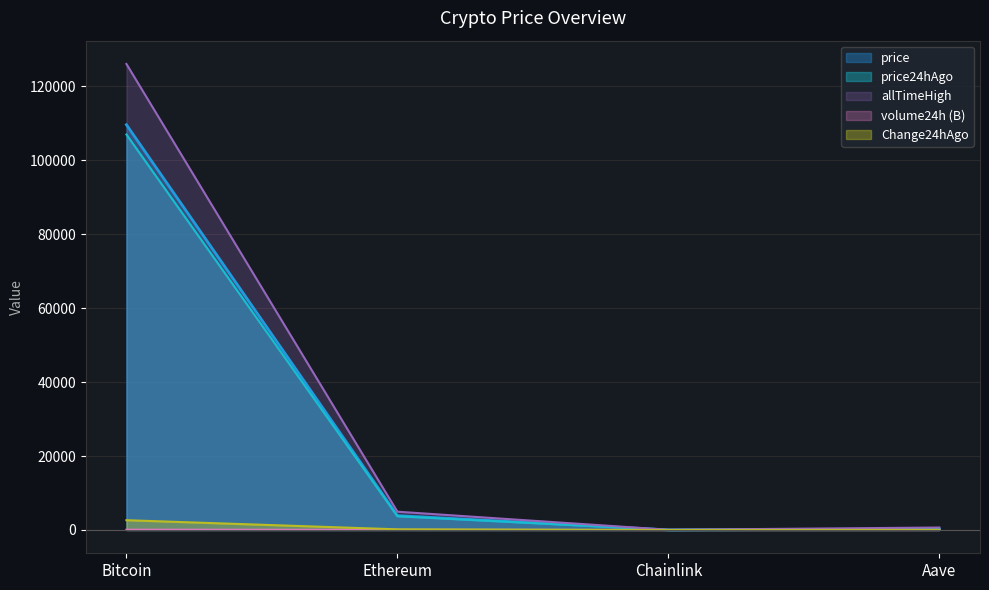

Is the value of Change24hAgo at Aave greater than the value of price at Ethereum?

No